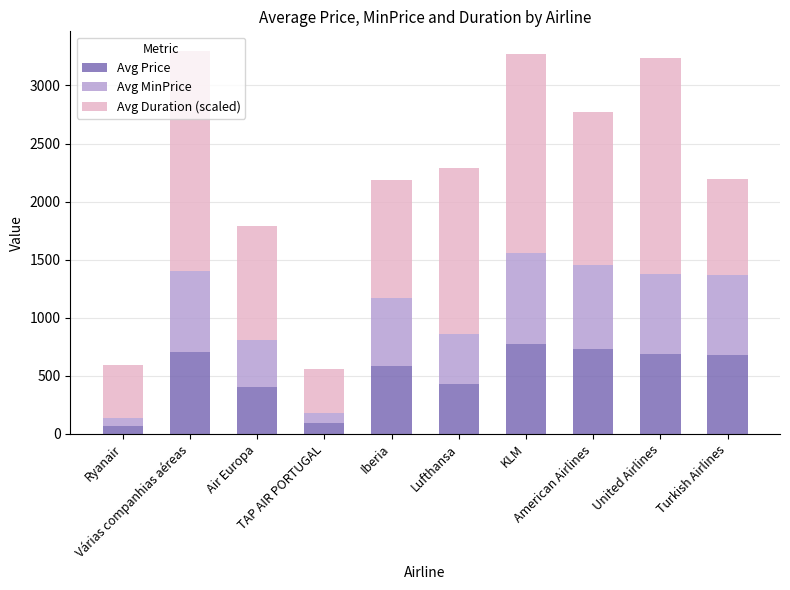

What is the maximum value for Avg Price?

778.9